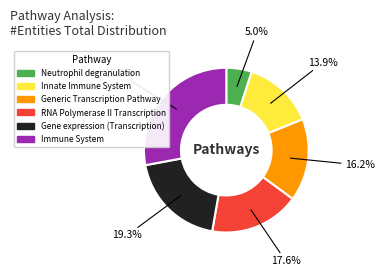

To the nearest percent, what is the difference between the Innate Immune System and Gene expression (Transcription) slice percentages?

5%